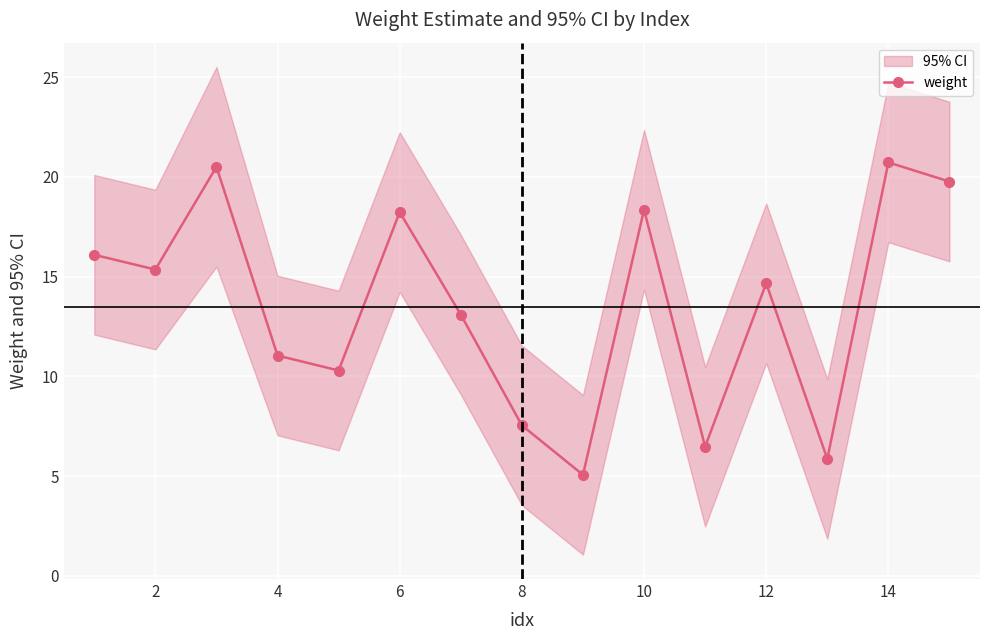

What is the difference between the second highest and second lowest values?

14.6